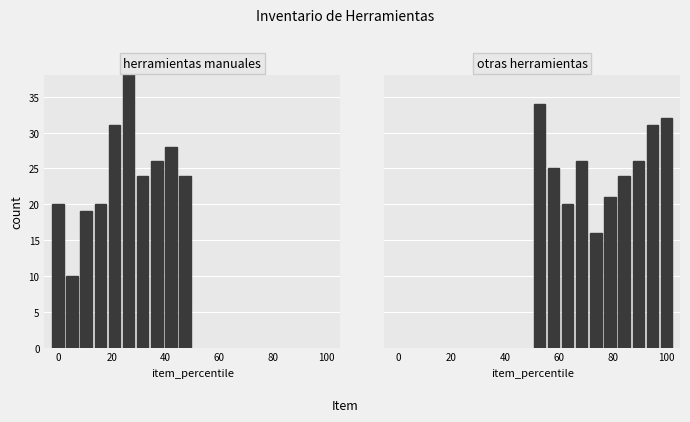

Reading left to right, extract all data points from this chart.

herramientas manuales: 20	10	19	20	31	41	24	26	28	24
otras herramientas: 34	25	20	26	16	21	24	26	31	32